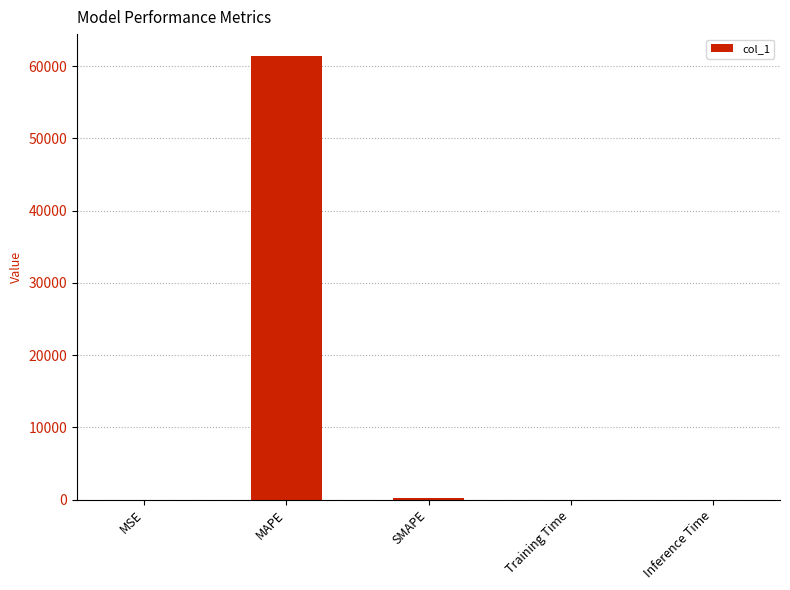

Between SMAPE and MAPE, which is larger?

MAPE